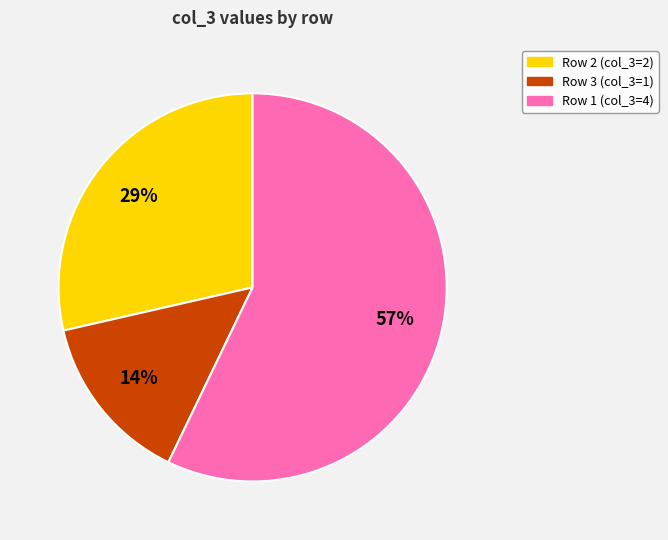

To the nearest percent, what percentage of the pie is Row 1 (col_3=4)?

57%